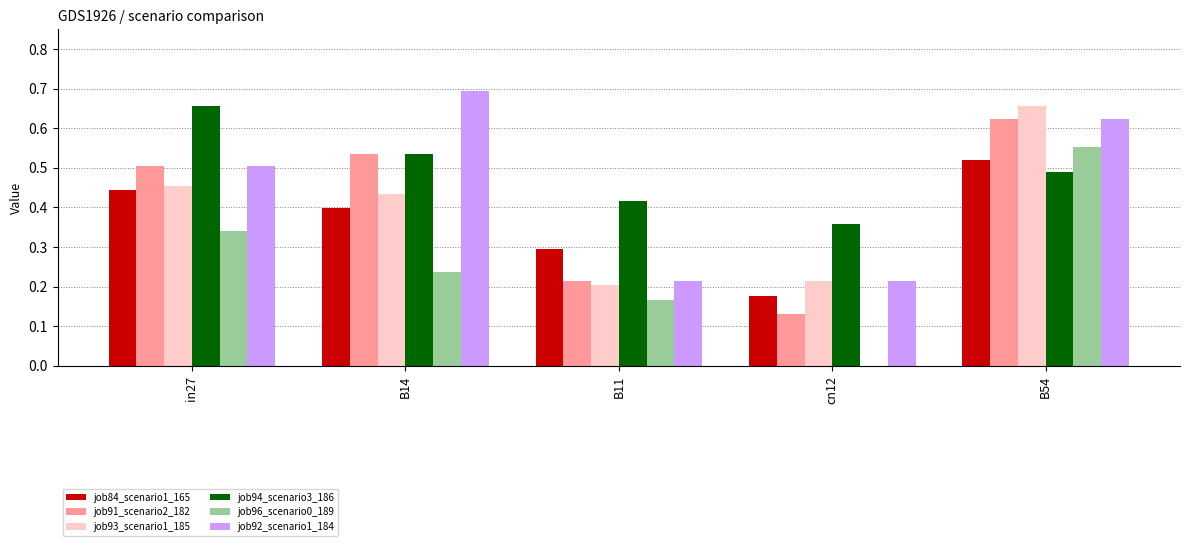

Which series has the widest spread of values?

job96_scenario0_189